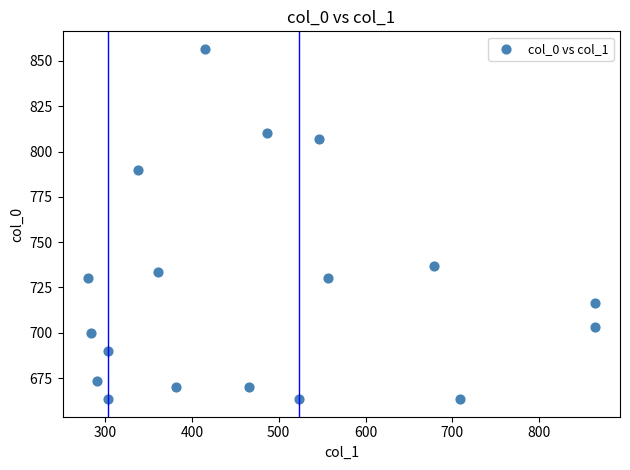

What is the range of Y values (max minus min)?

193.3